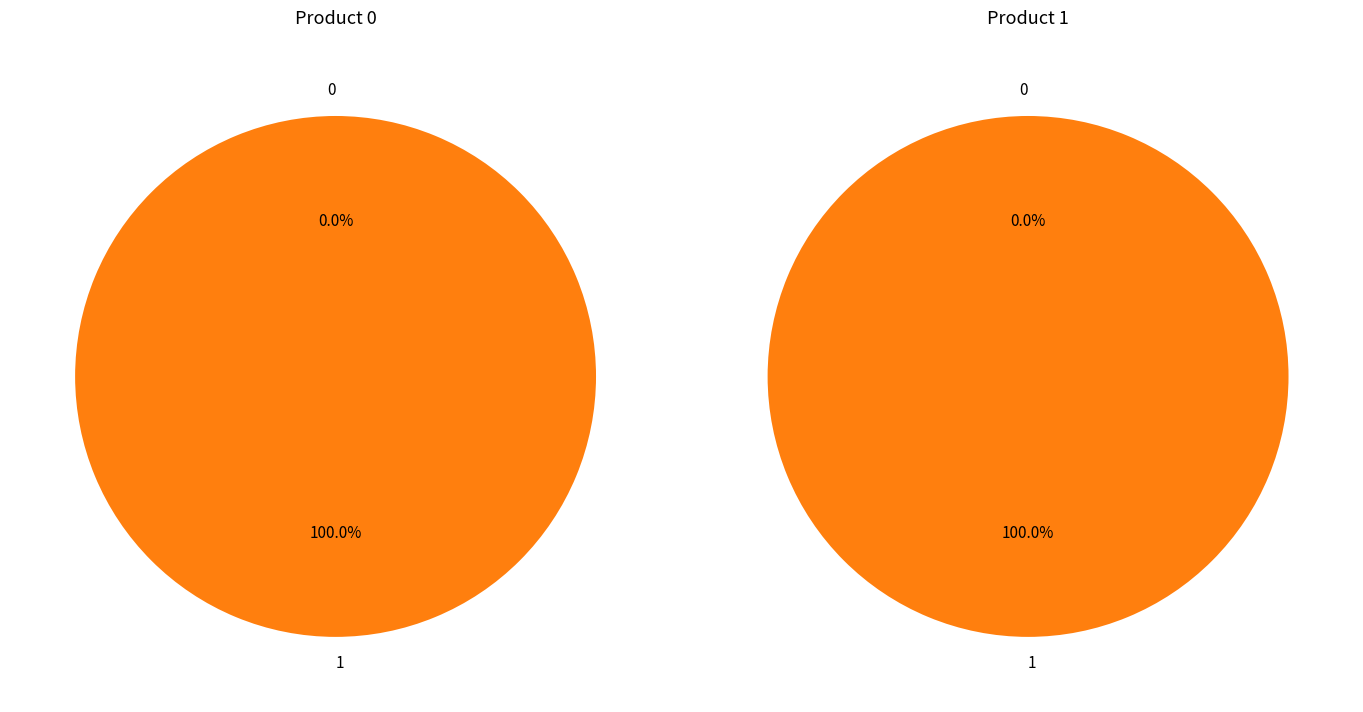

How many slices are in this pie chart?

2